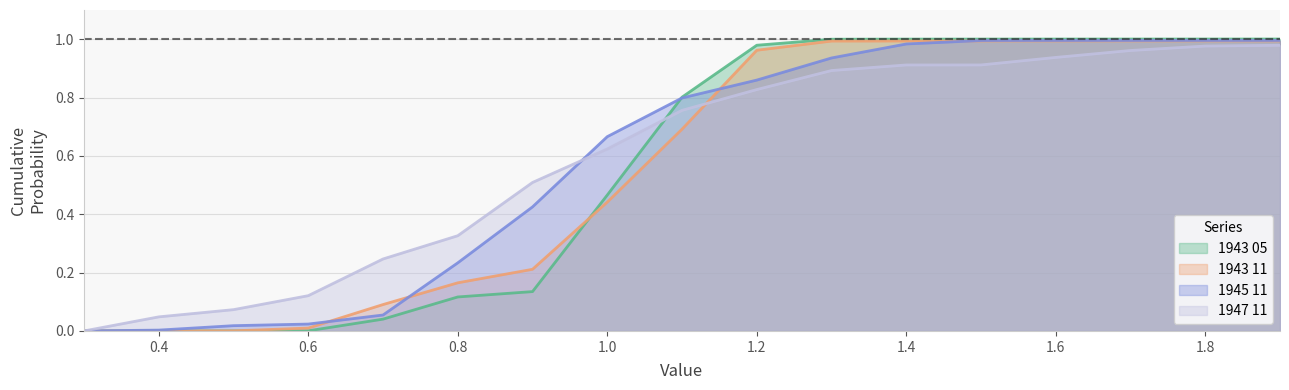

Does the chart display data point markers on the line(s)?

No